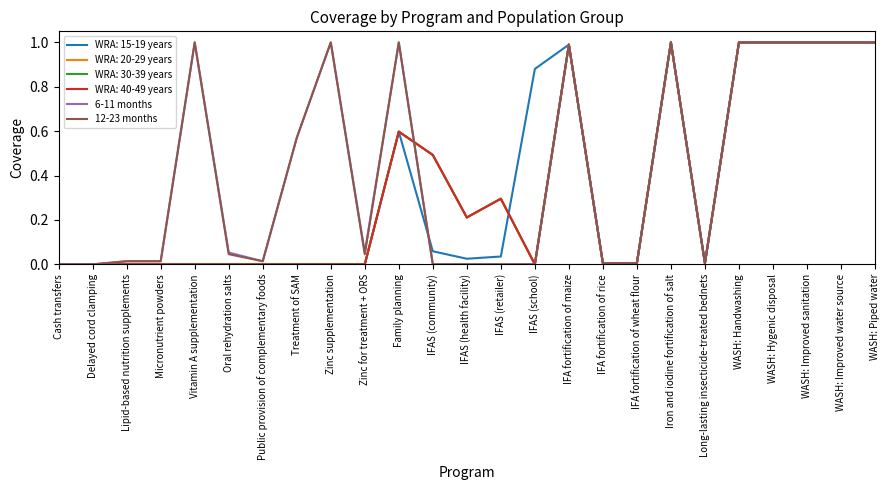

Between IFAS (health facility) and WASH: Piped water, which is larger?

WASH: Piped water